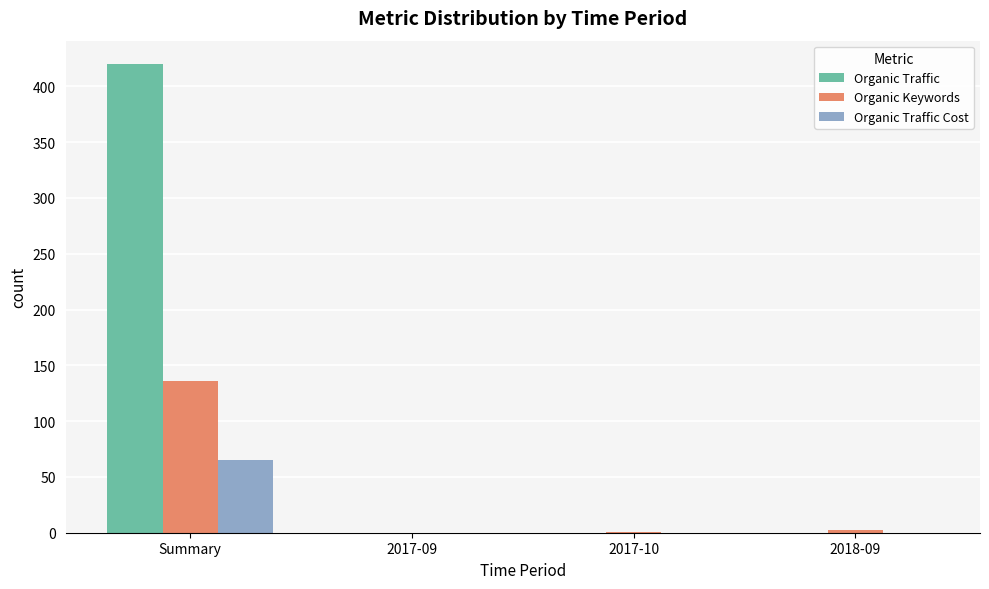

What is the average value of the Organic Traffic series?

105